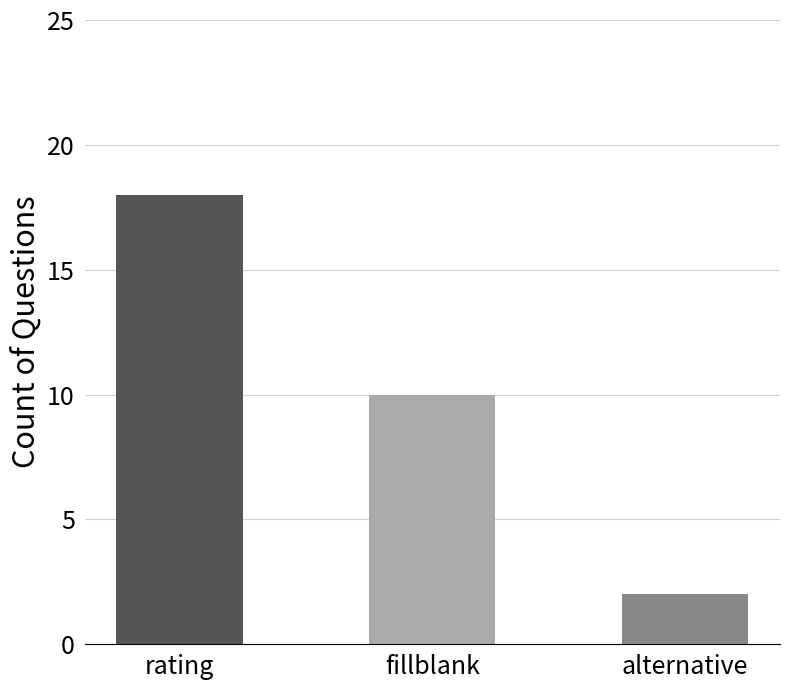

The chart shows a value of 18 at rating. True or false?

True